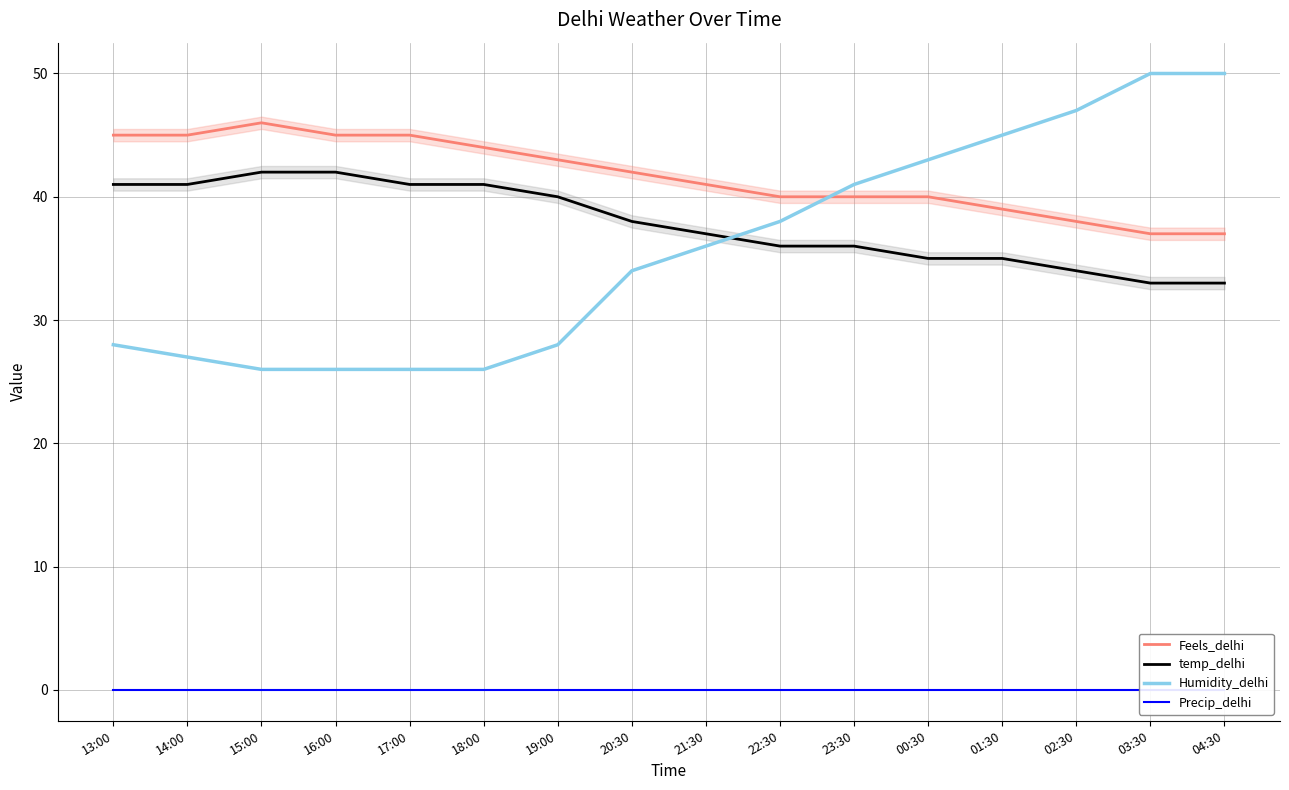

What is the difference between the Feels_delhi values at 03:30 and 01:30?

2